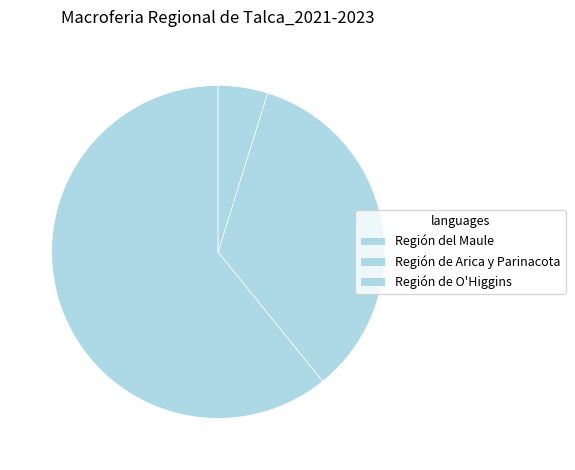

Count the number of slices in the pie.

3